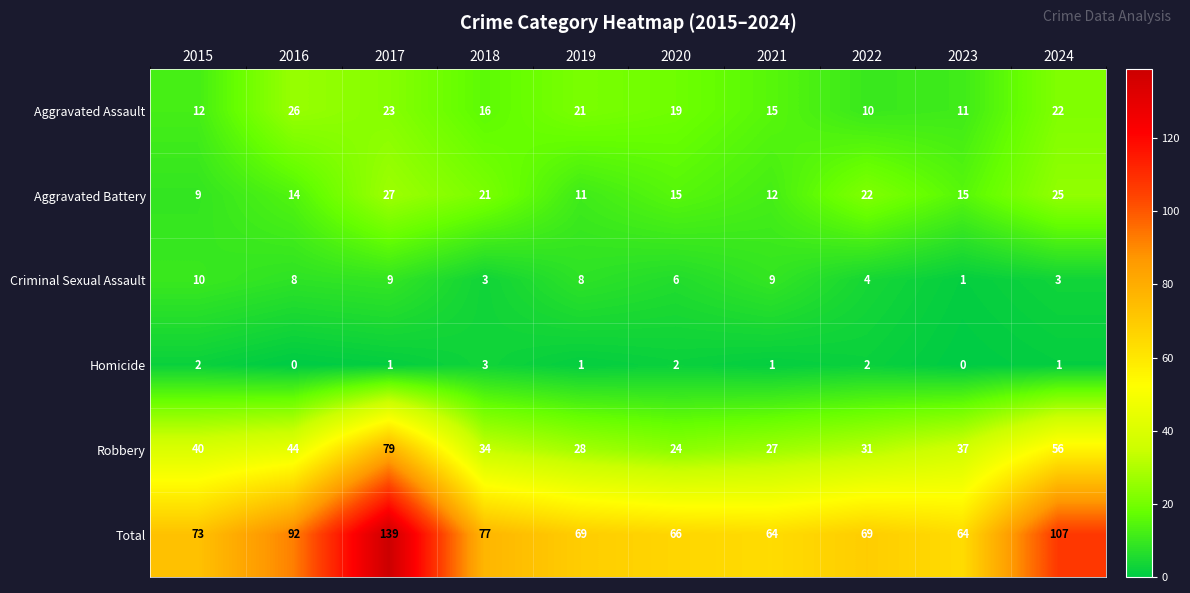

What is the difference between the highest and lowest values at 2018?

74